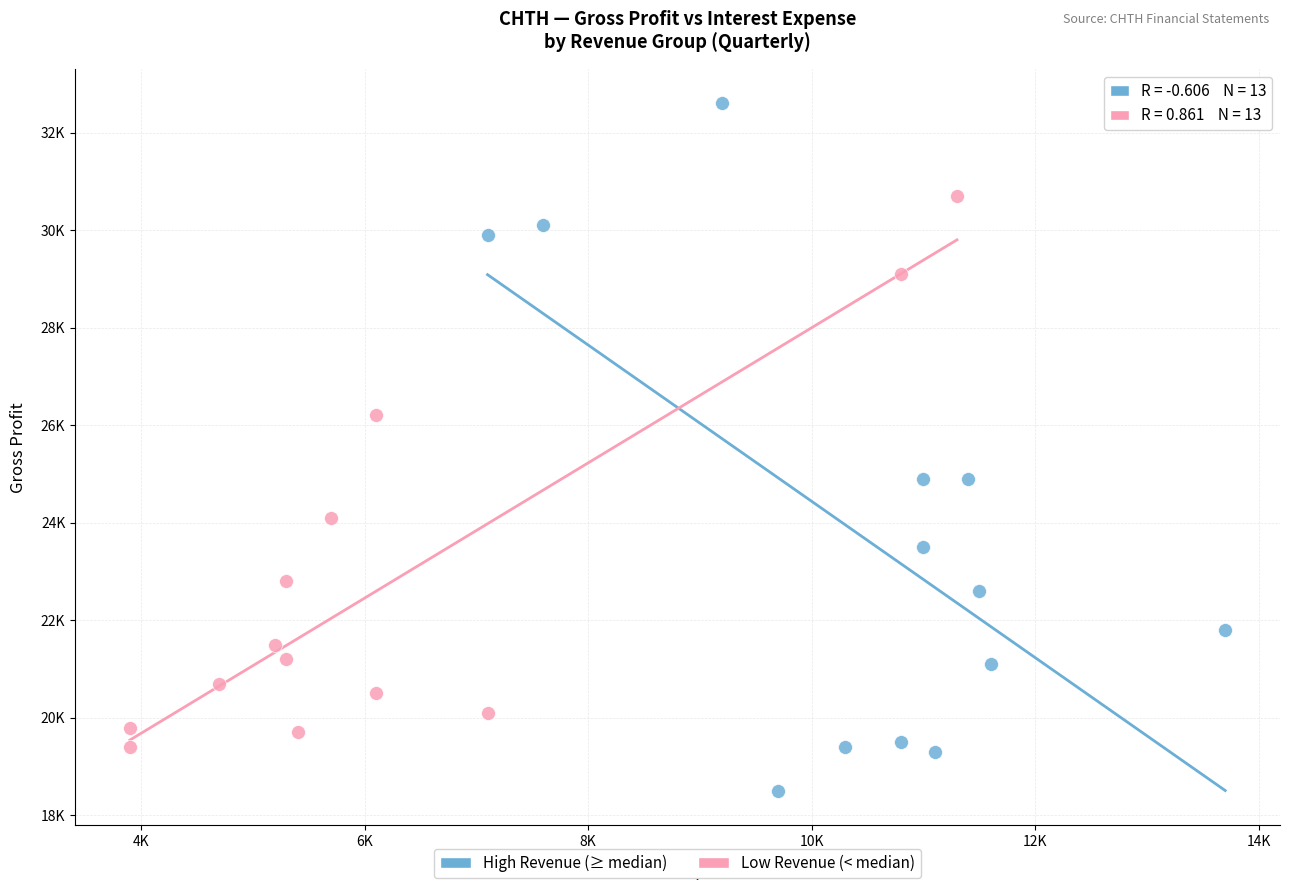

What are all the series names shown in the legend?

High Revenue (≥ median), Low Revenue (< median)